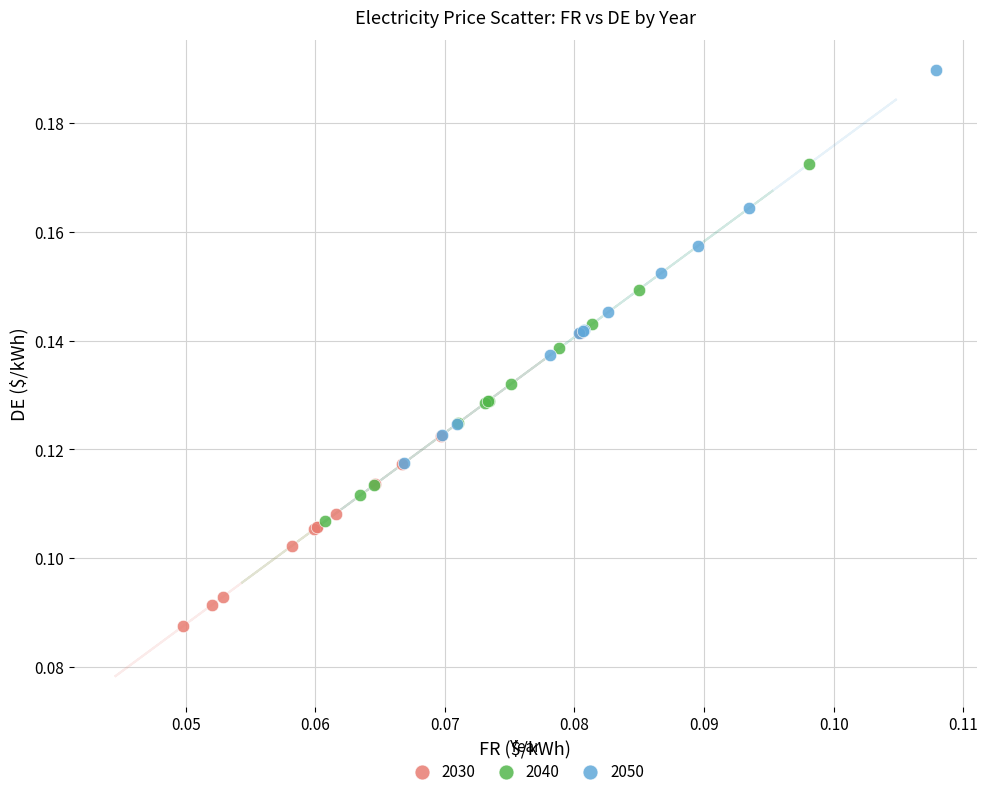

Which series reaches the minimum Y coordinate?

2030